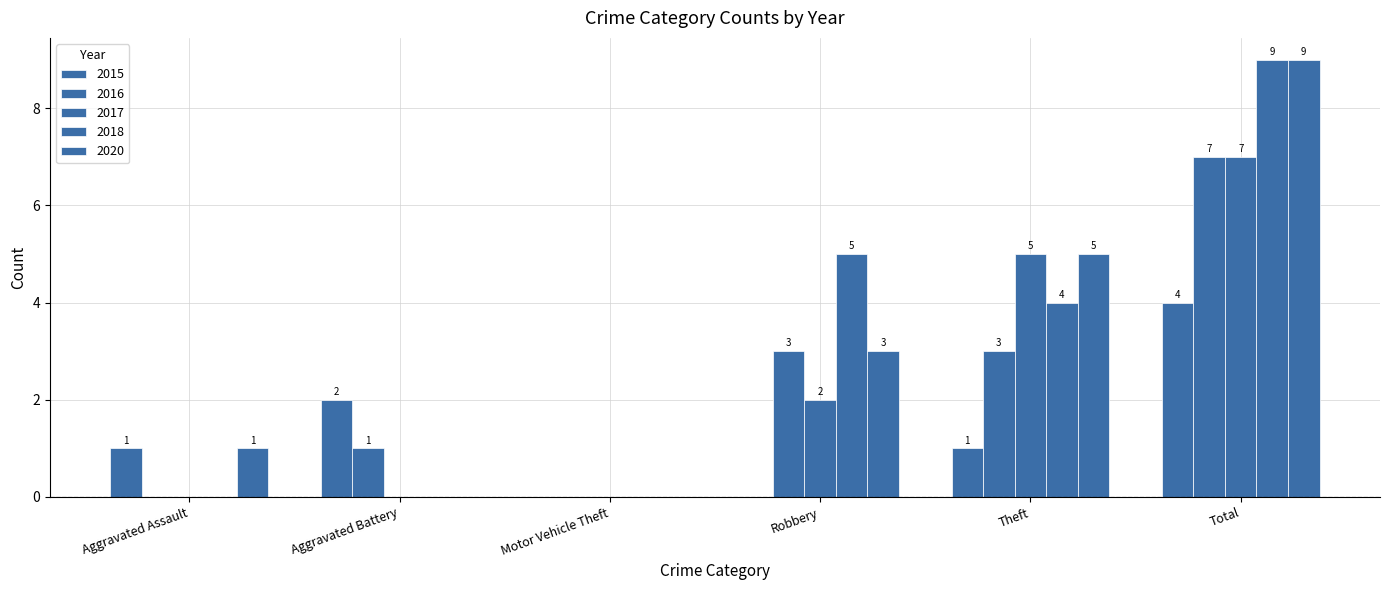

How many values in 2020 are above zero?

4